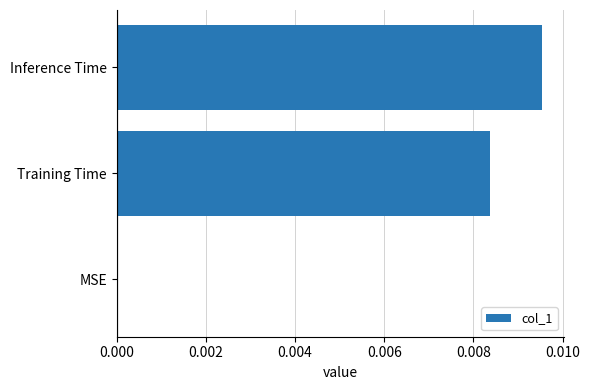

The value at MSE is 0.0. True or false?

True